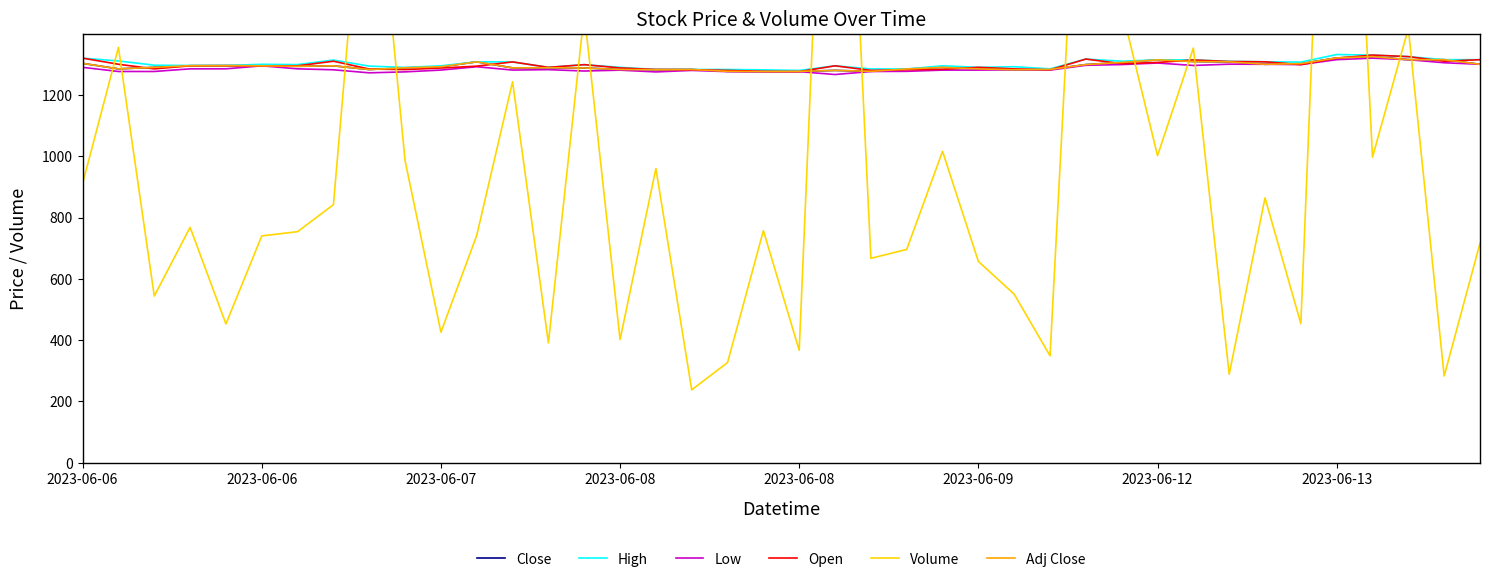

Rank the series at 38 from lowest to highest value.

Volume, Low, Open, Close, High, Adj Close